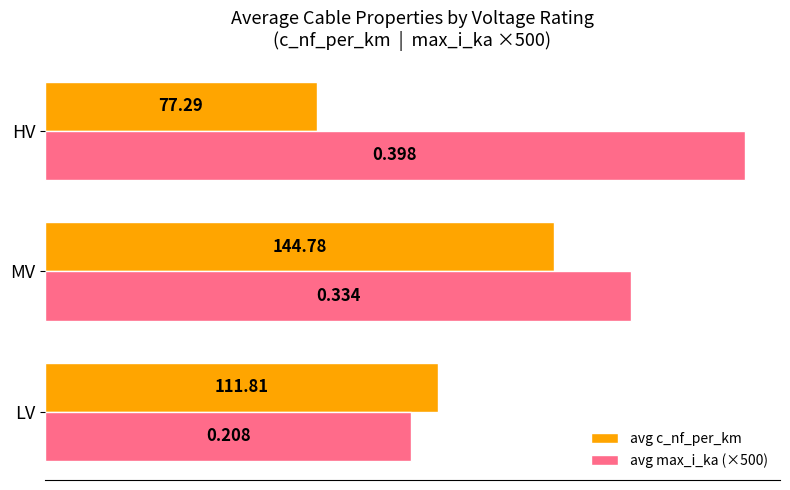

Which series changed the most between MV and HV?

avg c_nf_per_km